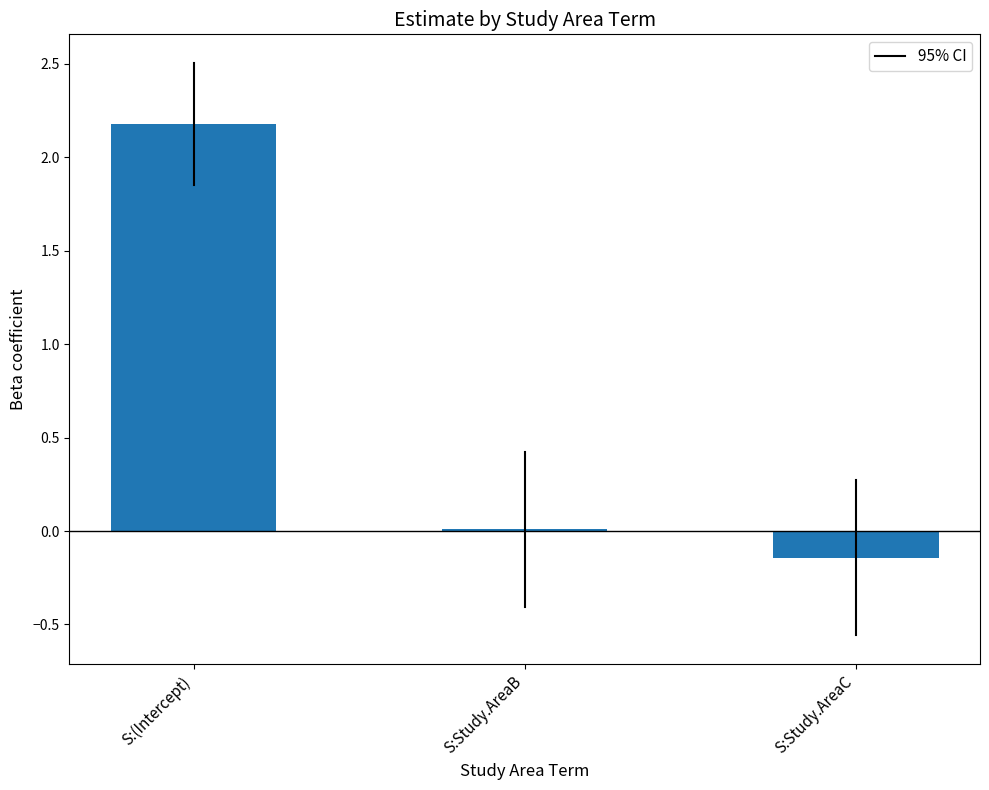

Are the bars grouped side by side (vs. stacked)?

No